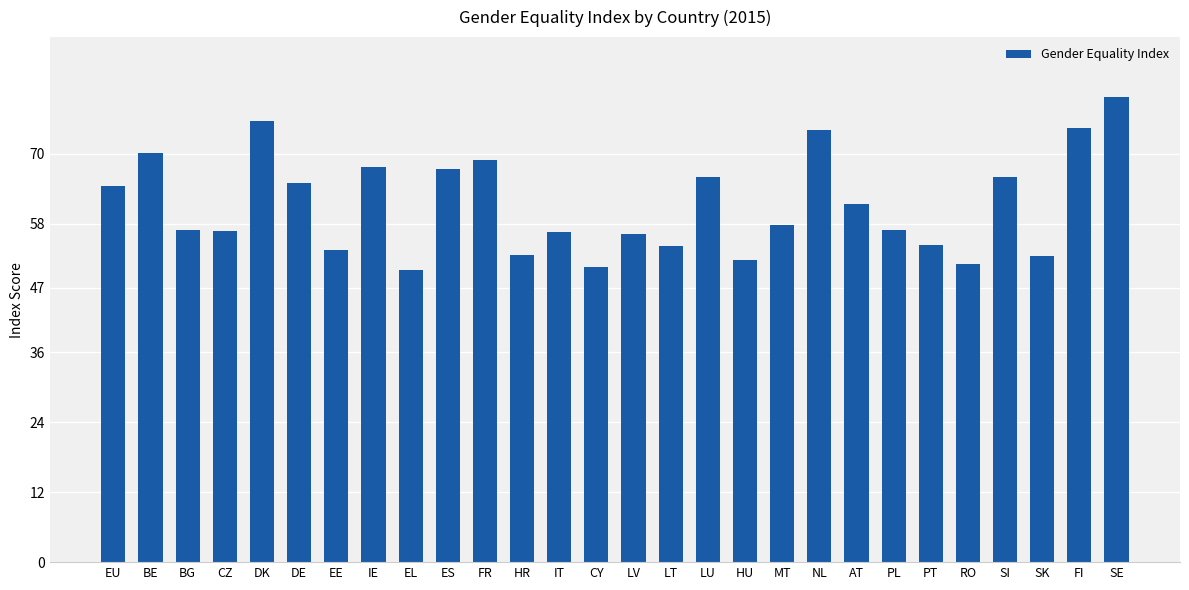

Read the value at LU.

65.9